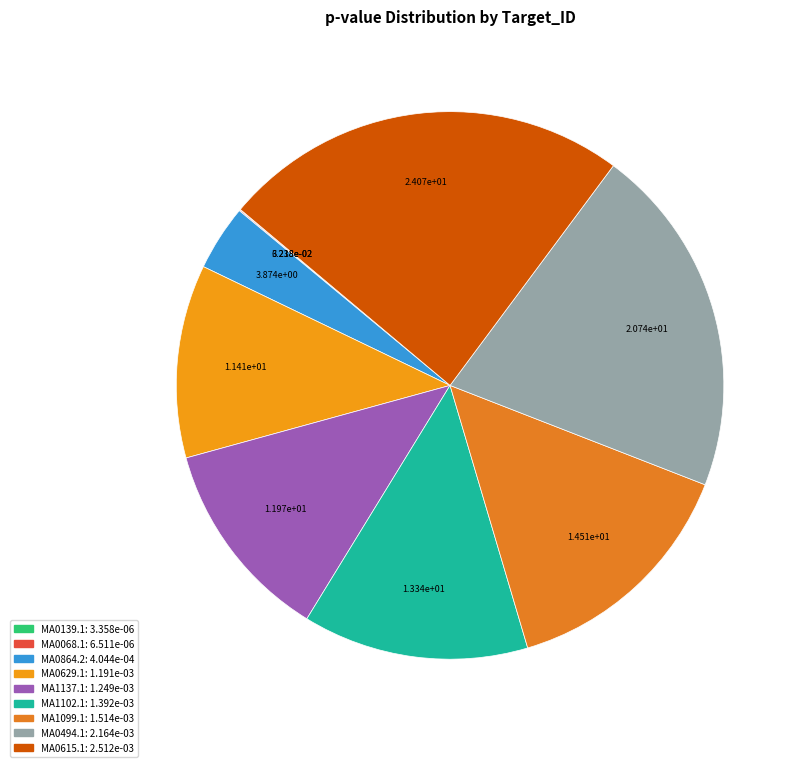

To the nearest percent, what is the difference between the MA0068.1 and MA0864.2 slice percentages?

4%